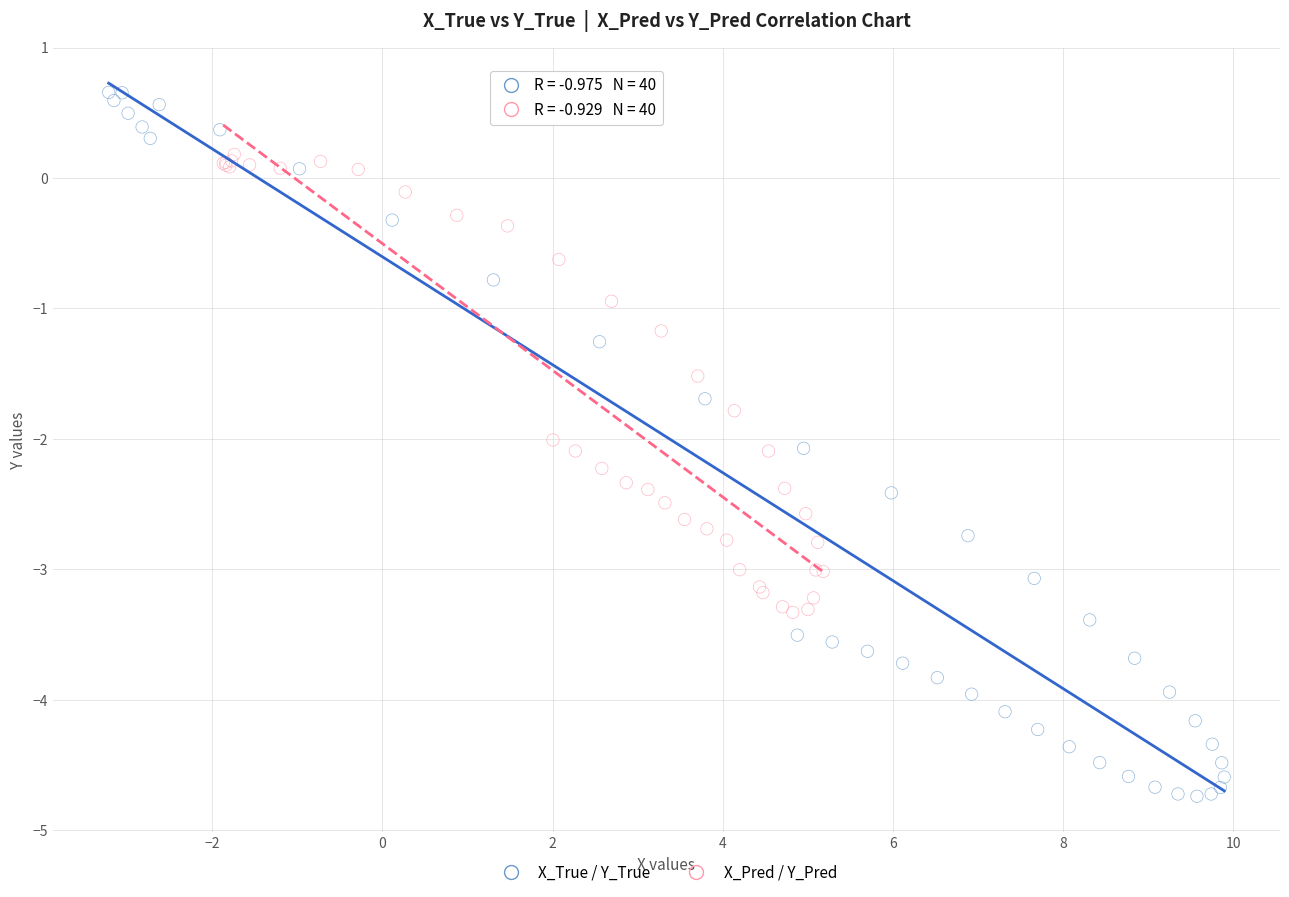

Which series contains the highest Y value?

X_True / Y_True